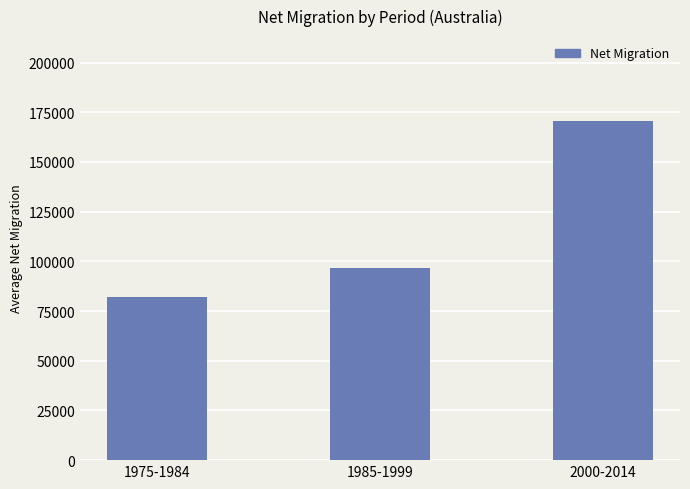

Rank the categories by value from lowest to highest.

1975-1984, 1985-1999, 2000-2014